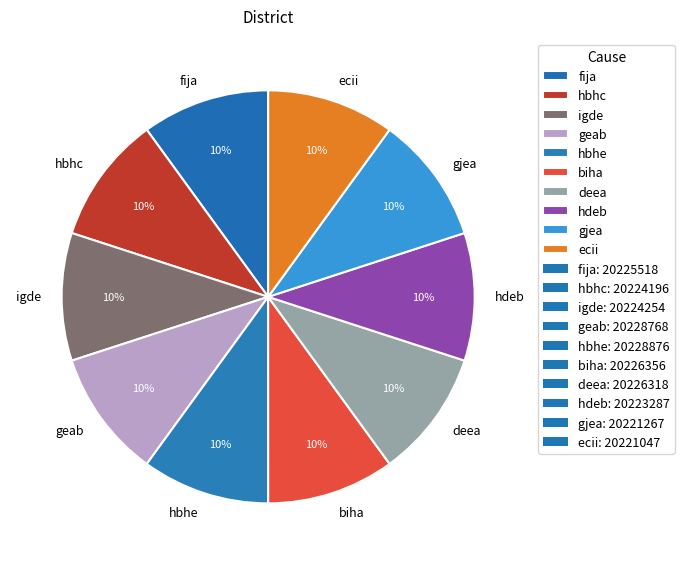

To the nearest percent, what portion does deea represent?

10%